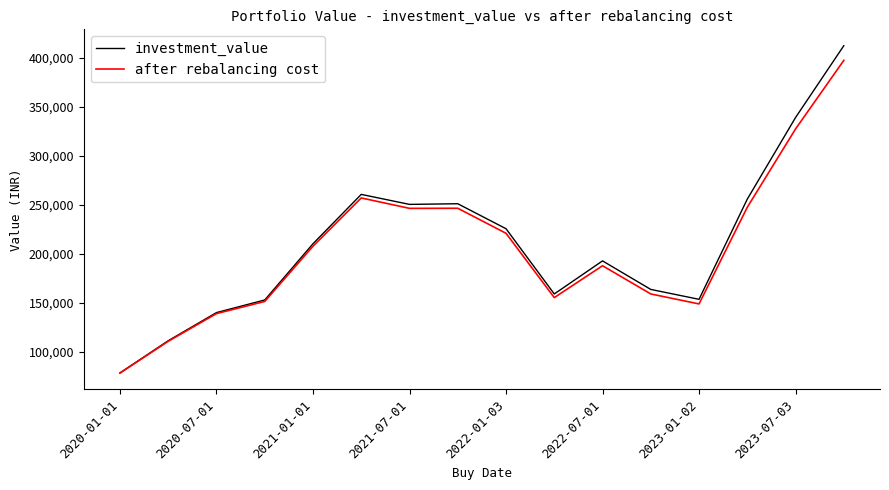

What is the average value of the investment_value series?

210057.9